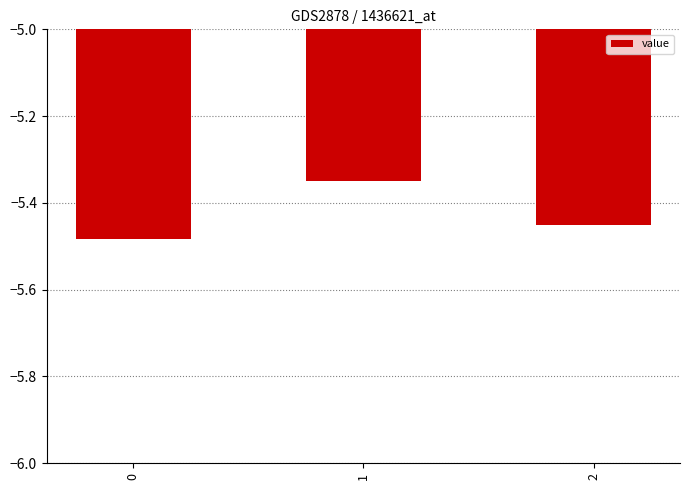

What is the sum of all values?

-16.3